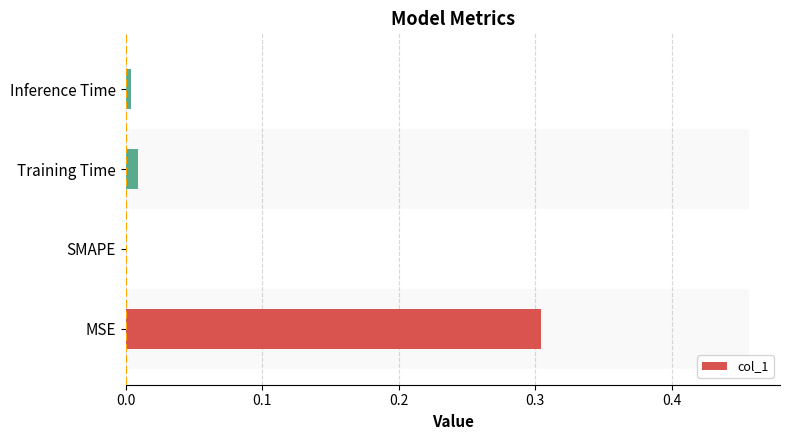

Reading right to left, transcribe all the data shown in this chart.

0.0	0.0	0.0	0.3